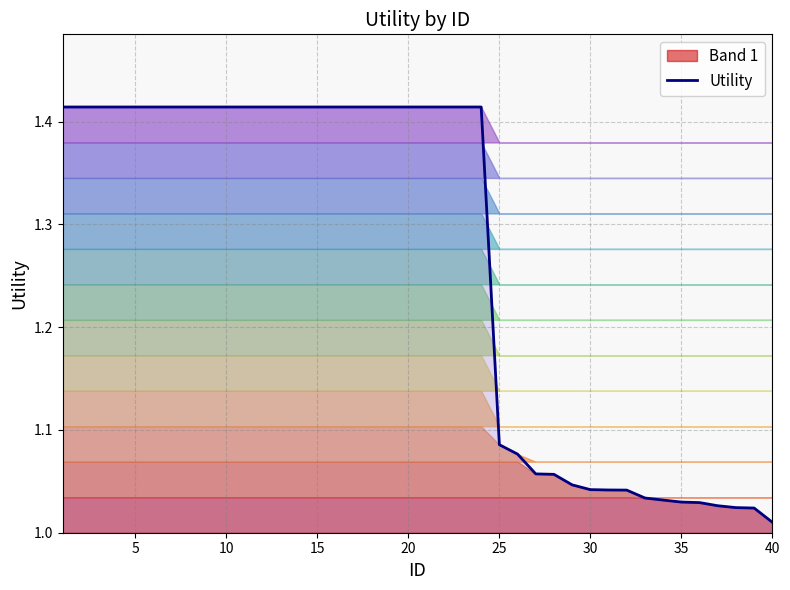

What is the sum of all values?

50.6